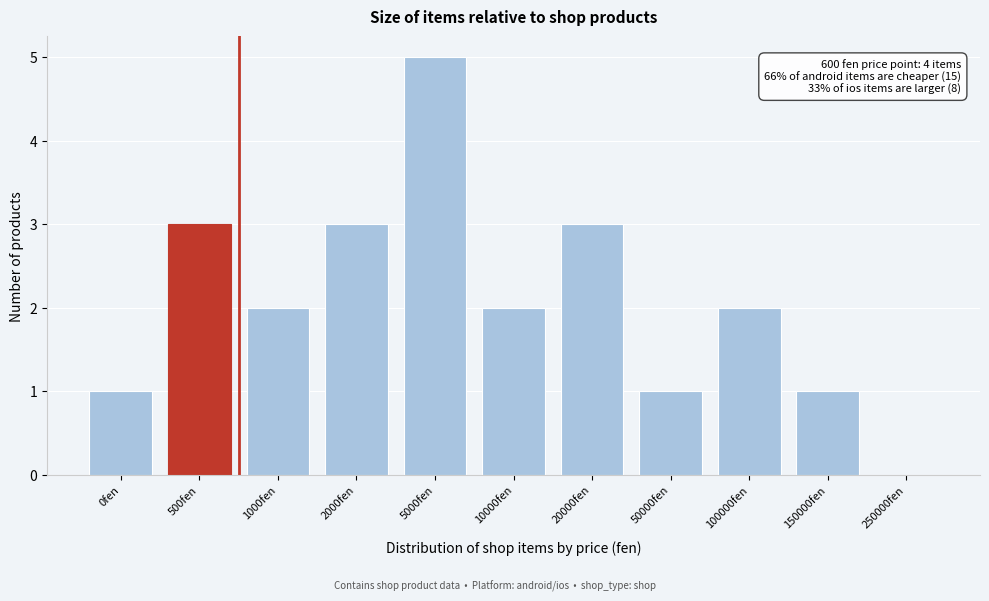

Reading left to right, what are all the values shown in this chart?

0fen=1	500fen=3	1000fen=2	2000fen=3	5000fen=5	10000fen=2	20000fen=3	50000fen=1	100000fen=2	150000fen=1	250000fen=0